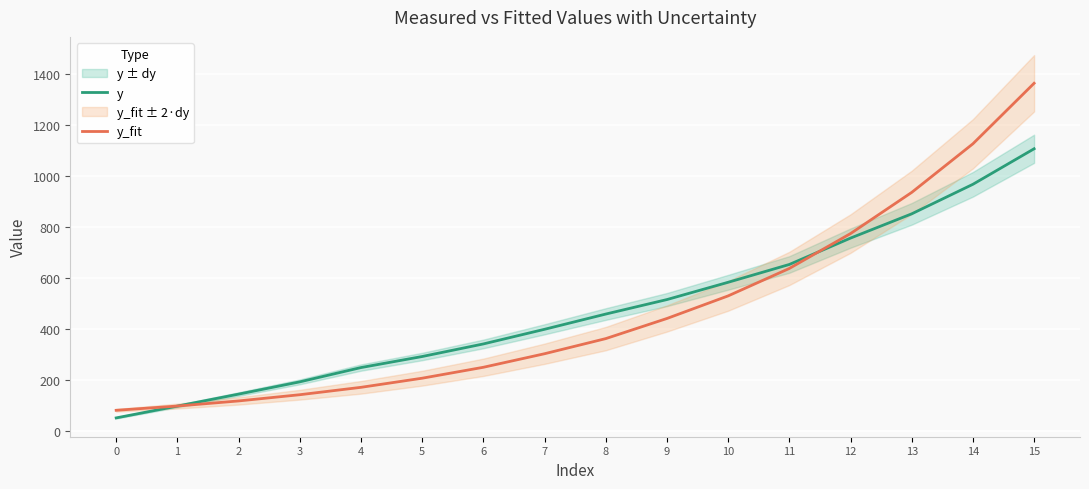

What is the average value of the y_fit series?

470.6